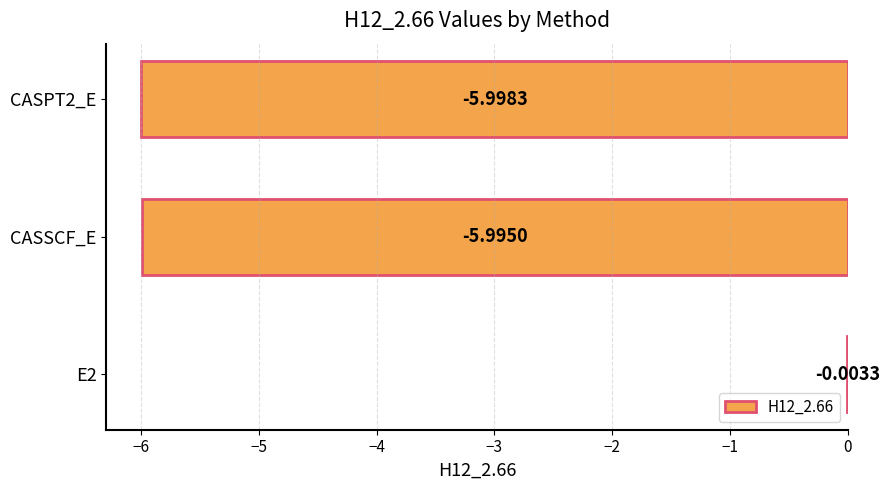

What is the sum of the values at CASPT2_E and CASSCF_E?

-12.0